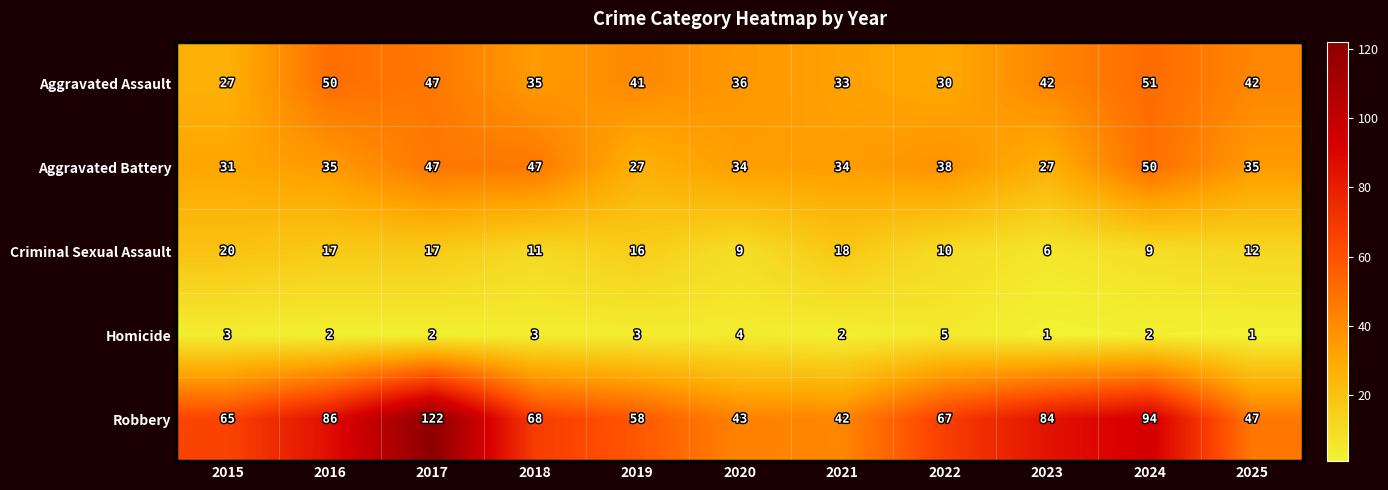

Which category has the highest value across all series?

2017